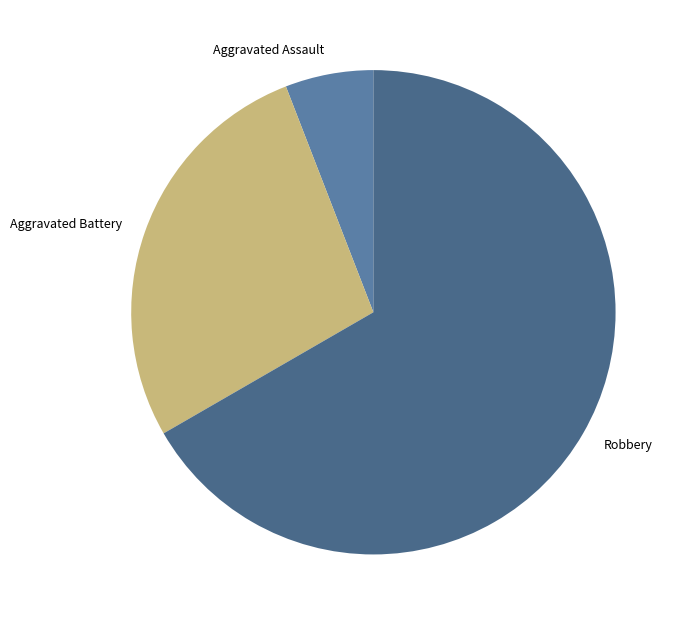

How many slices are in this pie chart?

3